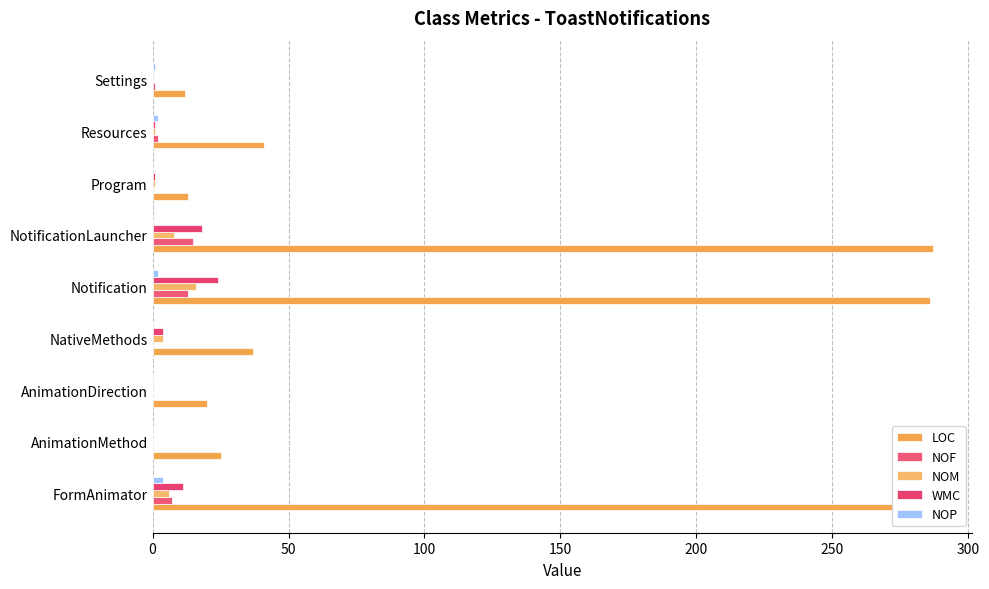

How many series are shown in this chart?

5